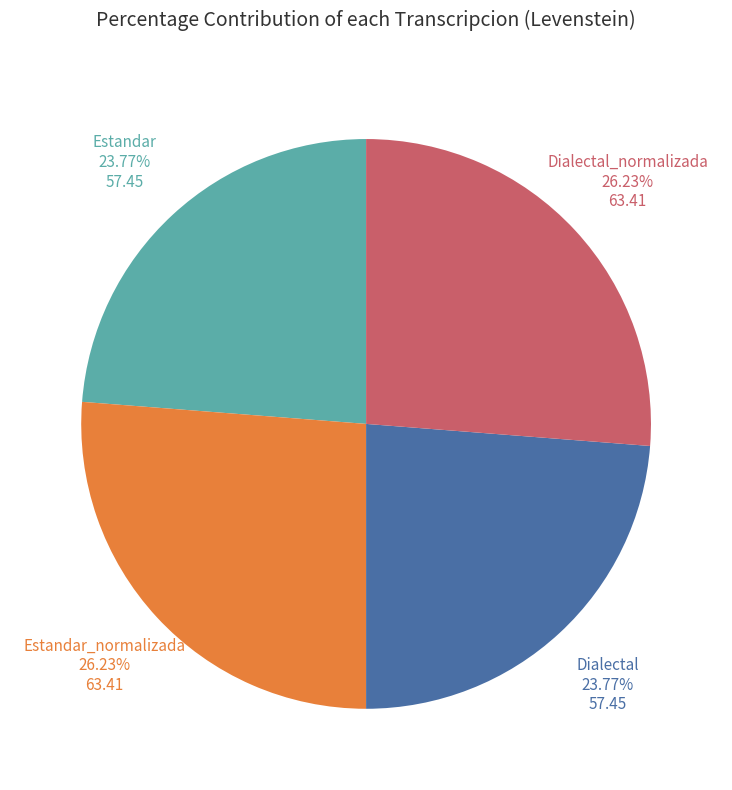

Is there a majority slice in this chart?

No